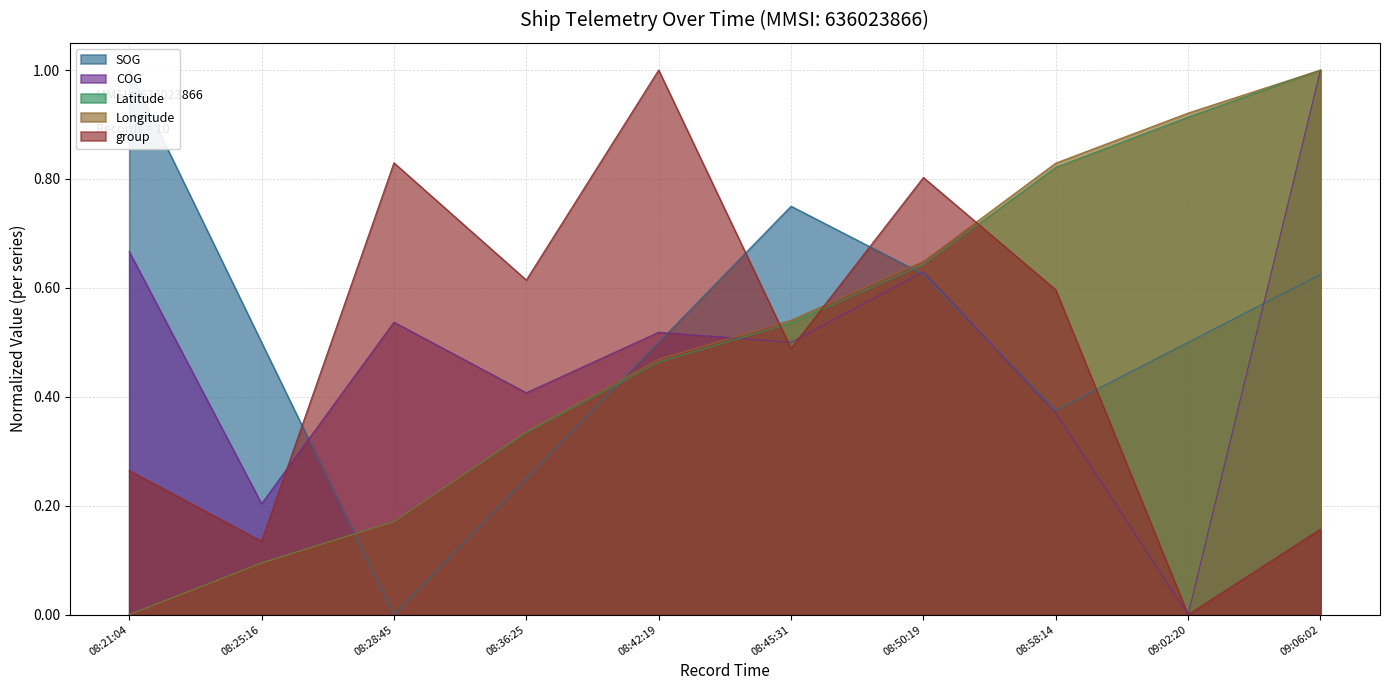

At which label does Longitude reach its minimum?

08:21:04